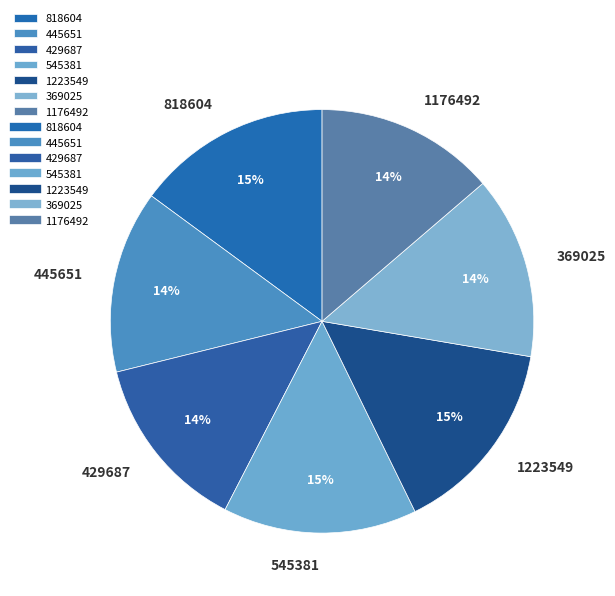

Does 429687 account for over 50% of the chart?

No